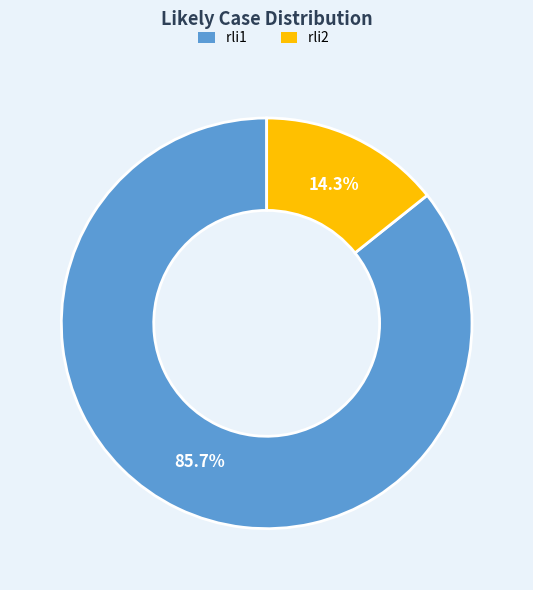

Which slice is the largest?

rli1